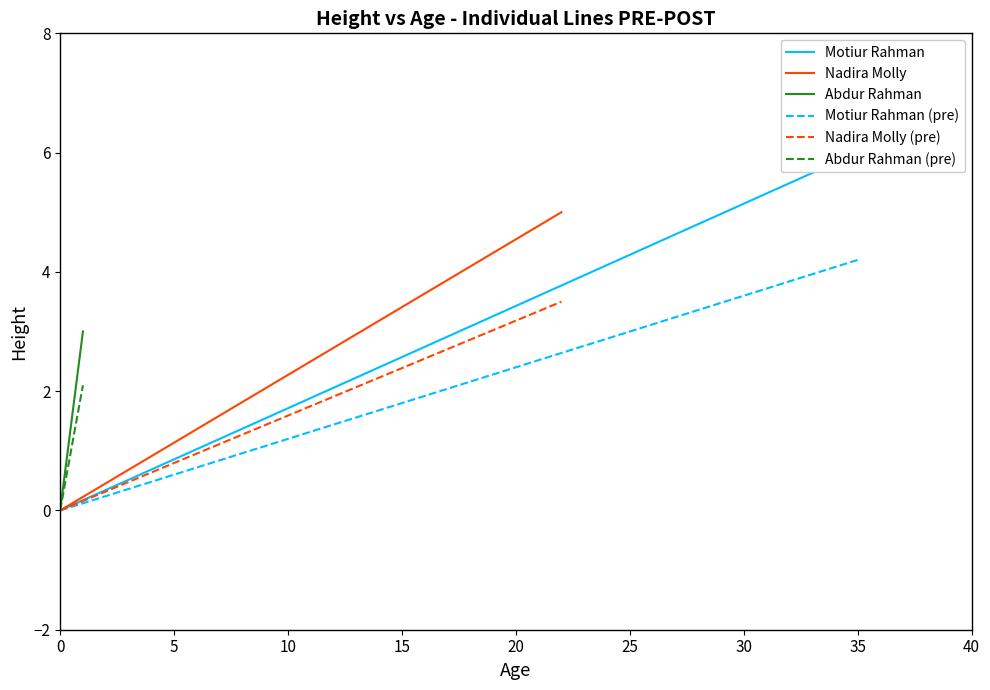

Rank the series by their maximum value, from highest to lowest.

Motiur Rahman, Nadira Molly, Motiur Rahman (pre), Nadira Molly (pre), Abdur Rahman, Abdur Rahman (pre)